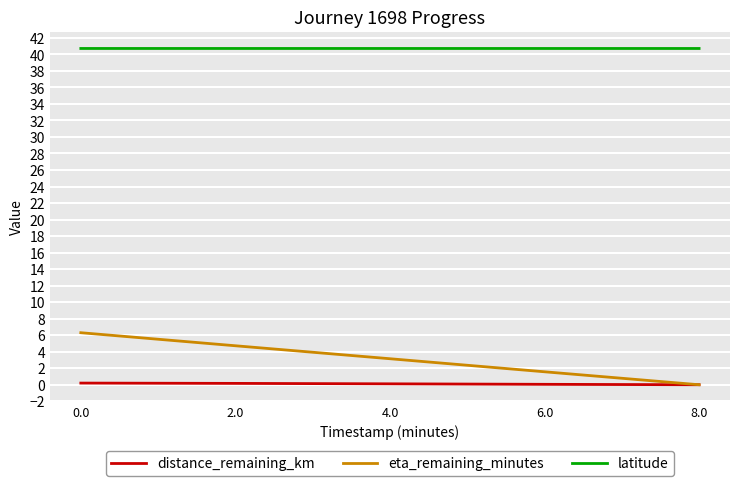

The value of latitude at 6.0 is 21.3. True or false?

False